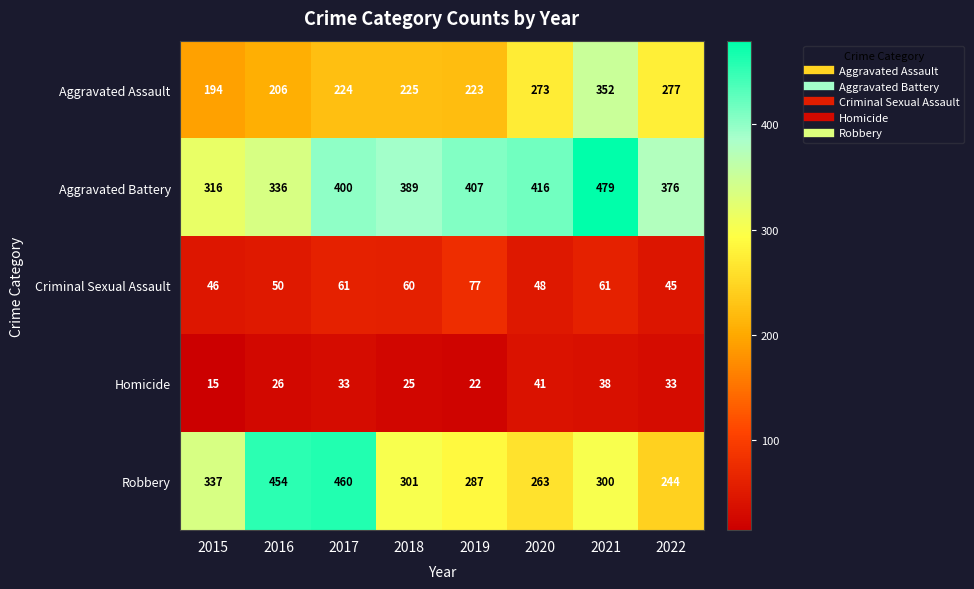

The value of Robbery at 2015 is 337. True or false?

True